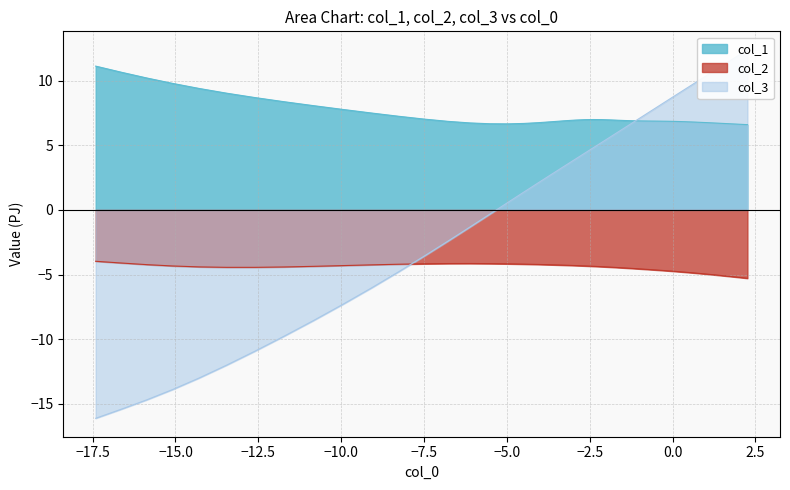

In col_2, how many points are lower than both neighbors (excluding endpoints)?

1